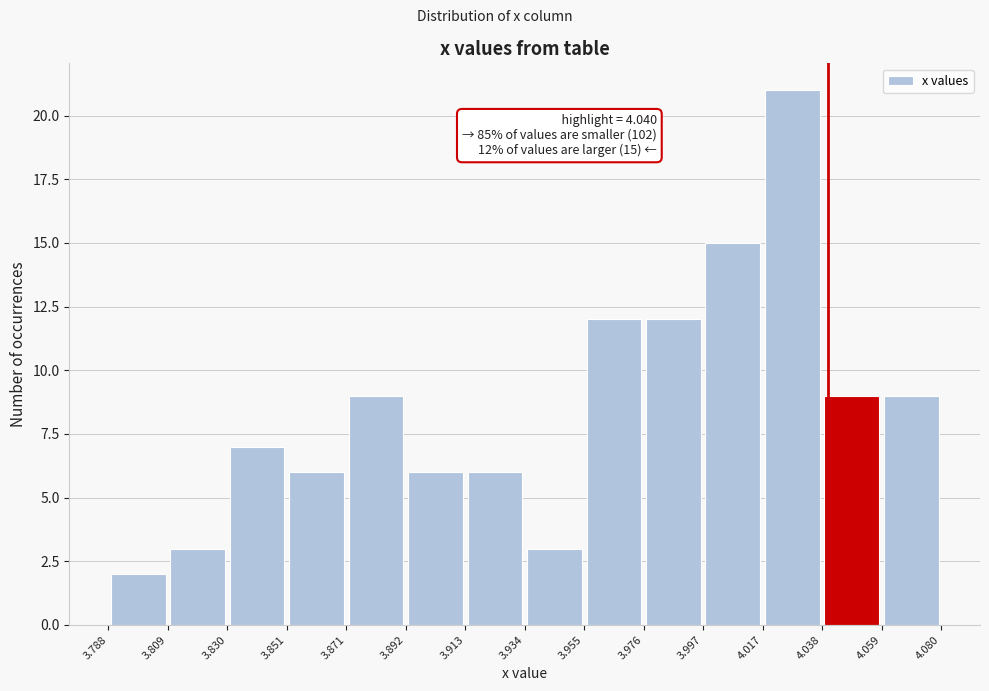

Over which range of the x-axis is the bar tallest?

4.017 to 4.038